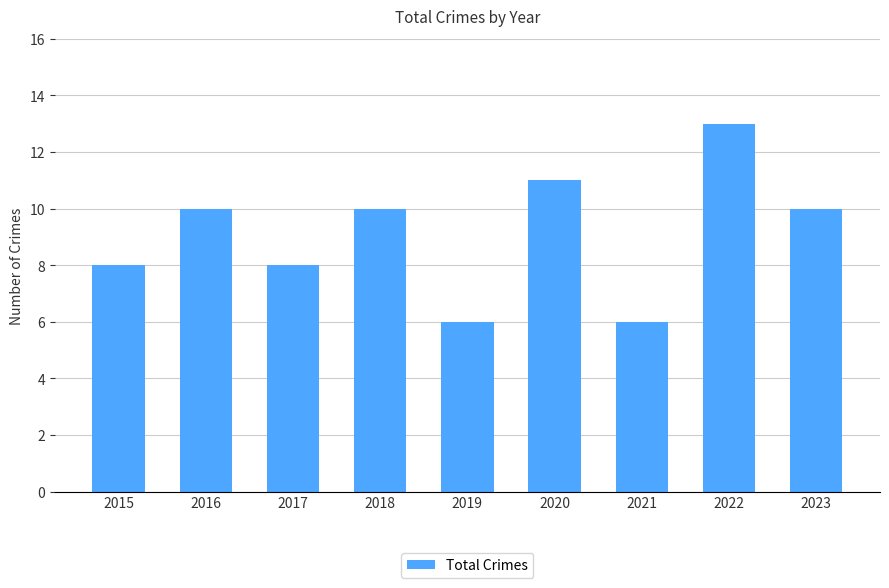

Which label corresponds to the largest value in the chart?

2022